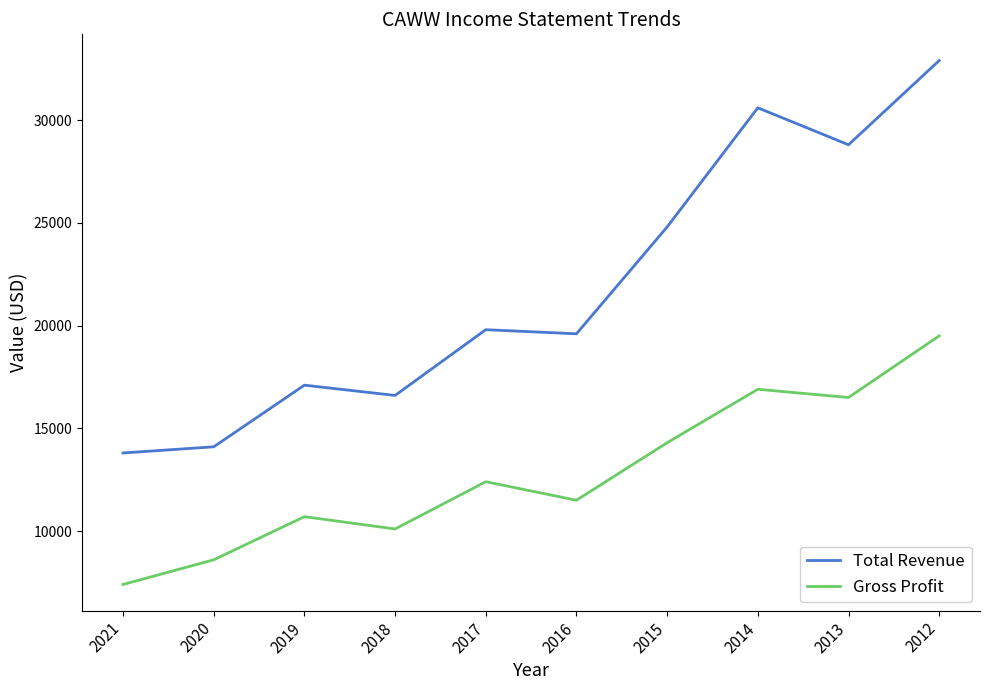

Is the value of Total Revenue at 2021 greater than the value of Gross Profit at 2014?

No